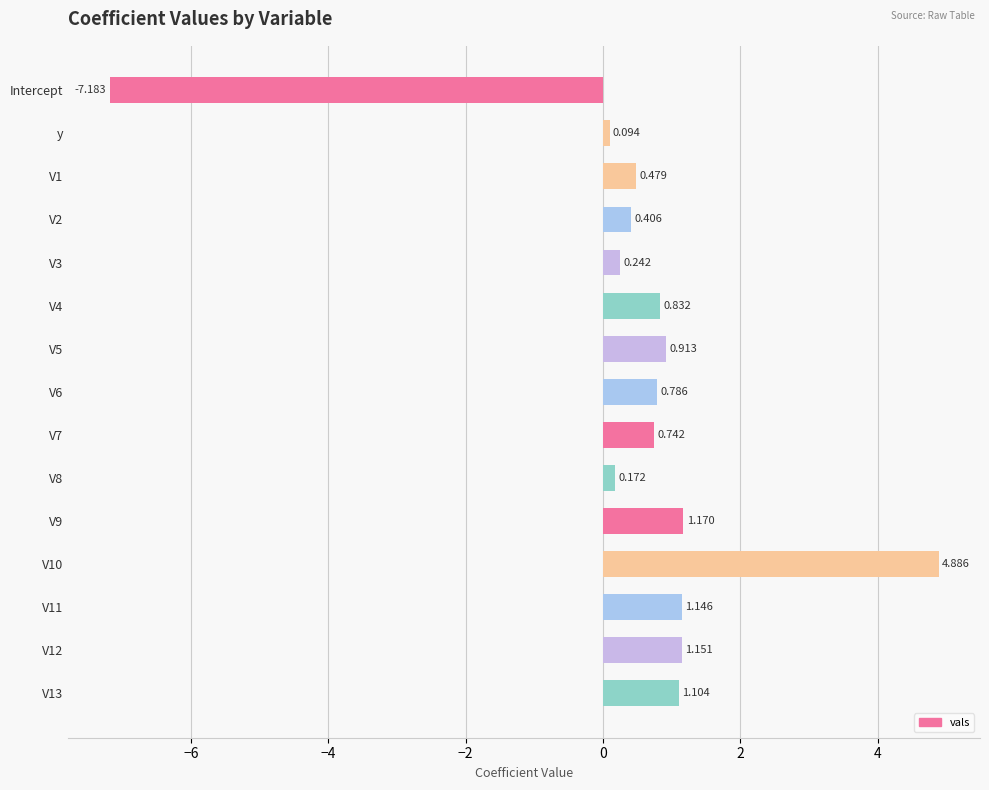

Where is the data nearest to the value -1?

y